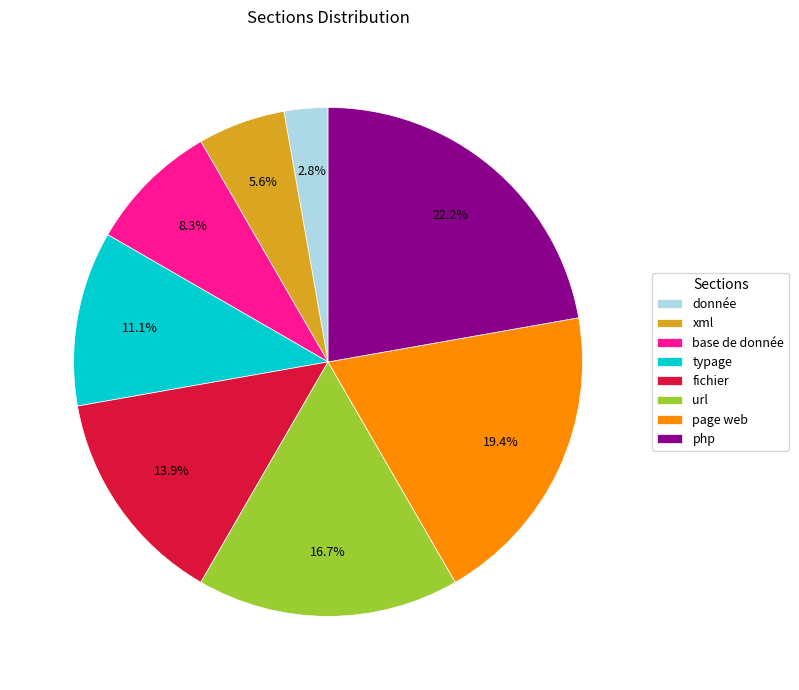

True or false: url accounts for 7% of the total.

False